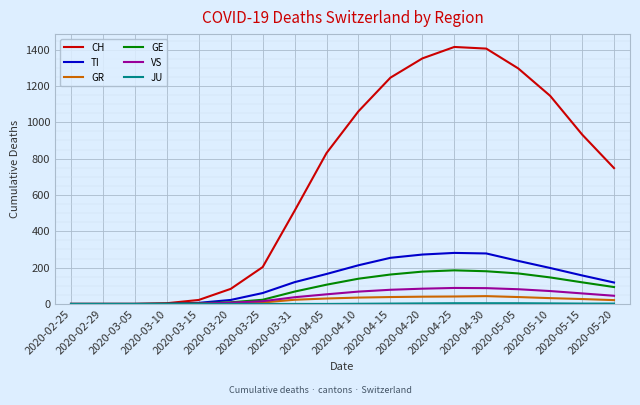

What is the greatest value displayed?

1415